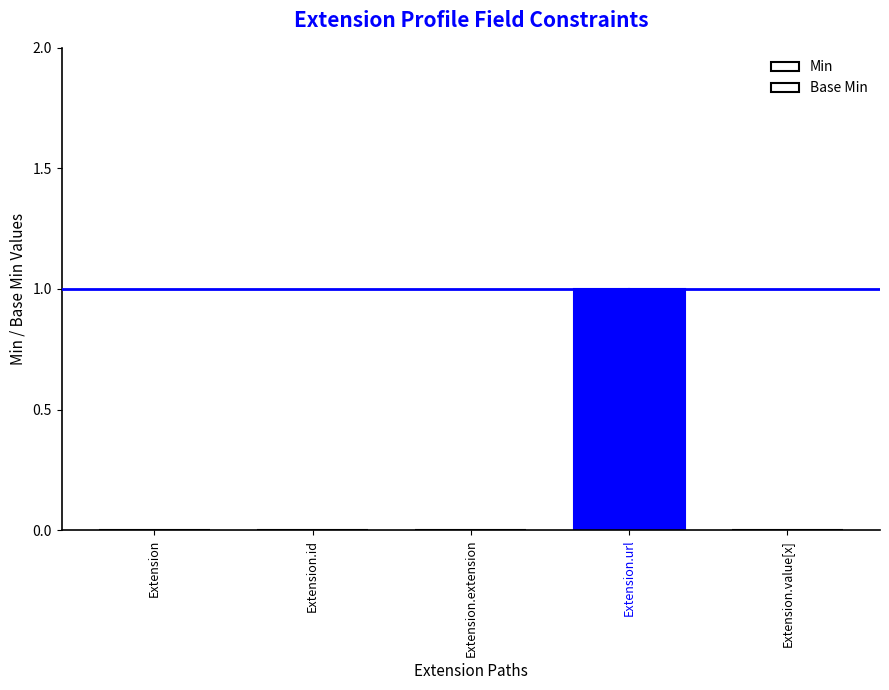

How many distinct data groups are displayed?

2